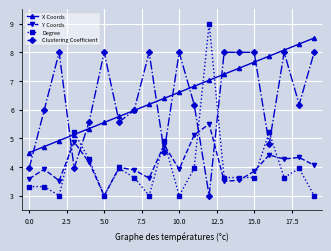

True or false: Degree and Clustering Coefficient cross at least once.

True